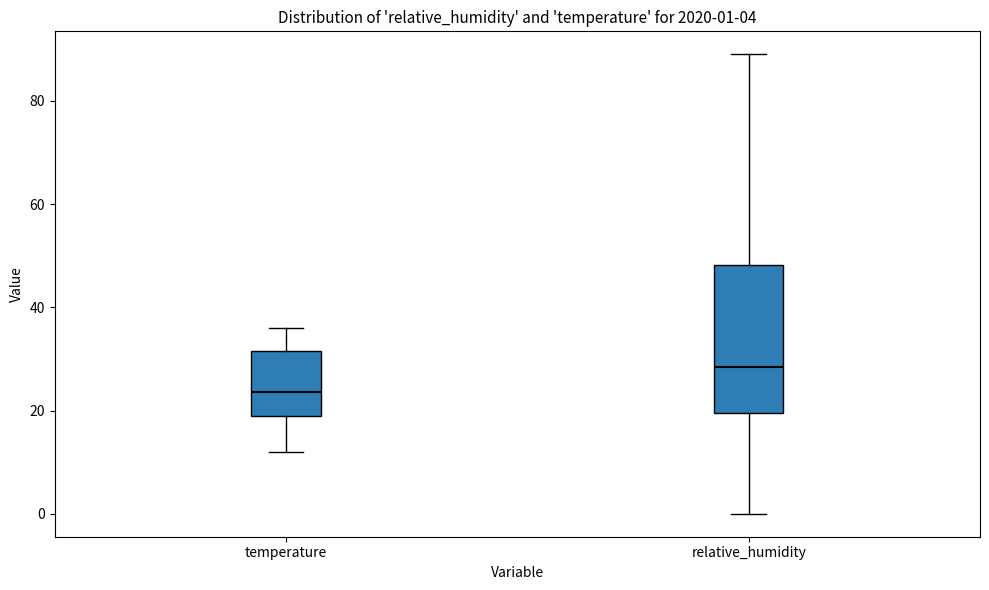

Which box is the tallest, from its lower edge to its upper edge?

relative_humidity